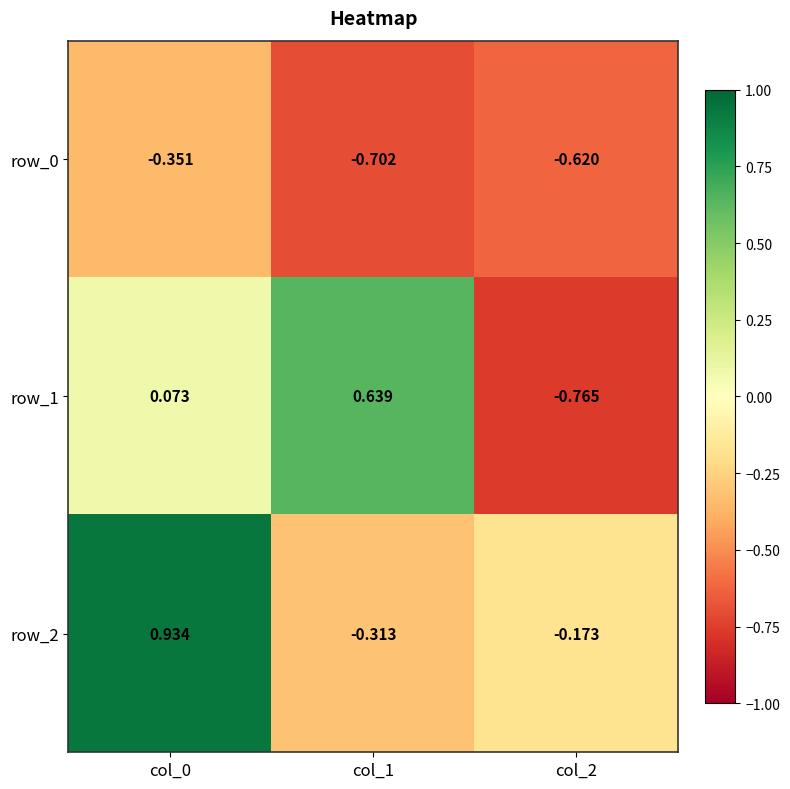

Count the number of categories in the chart.

3